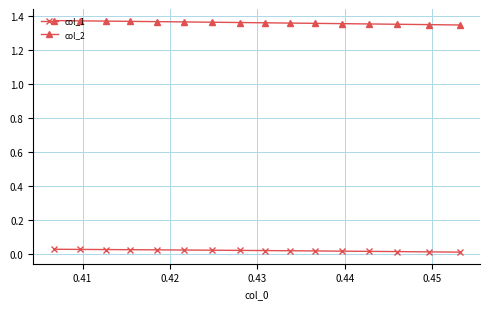

What is the sum of all col_1 values?

0.3